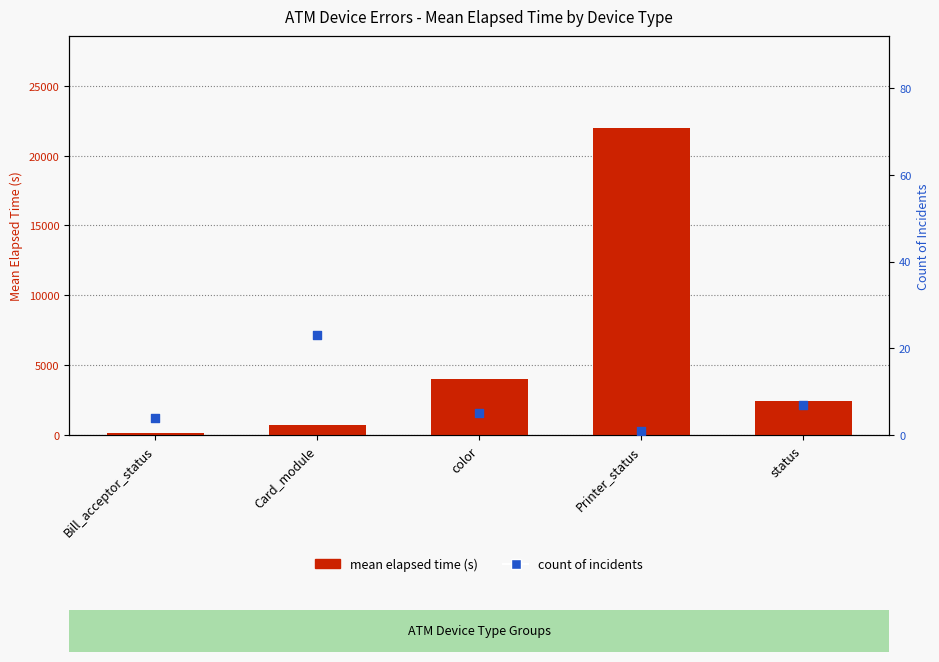

Which series reaches the maximum Y coordinate?

mean elapsed time (s)